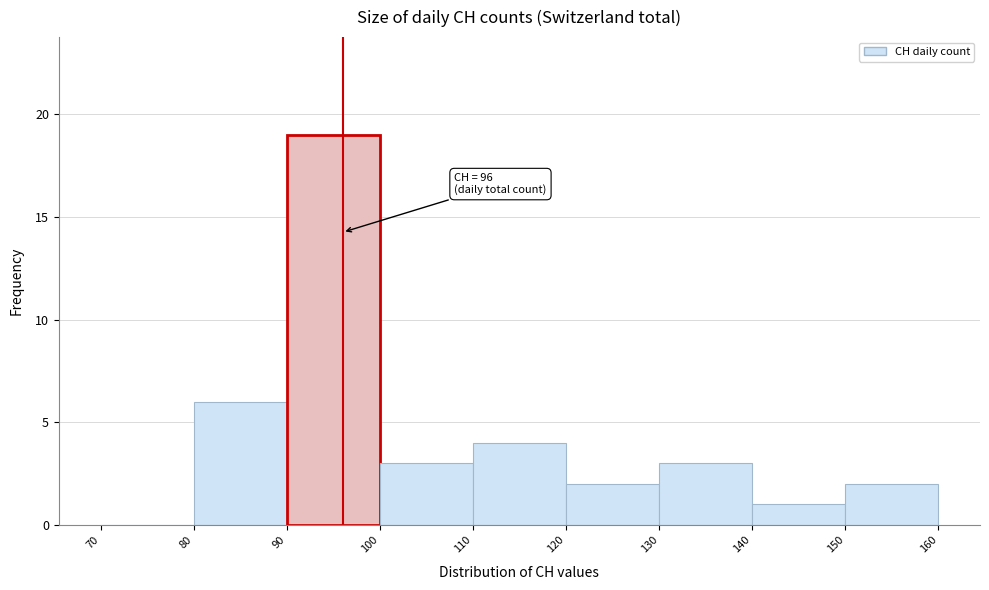

Over which range of the x-axis is the bar tallest?

90 to 100